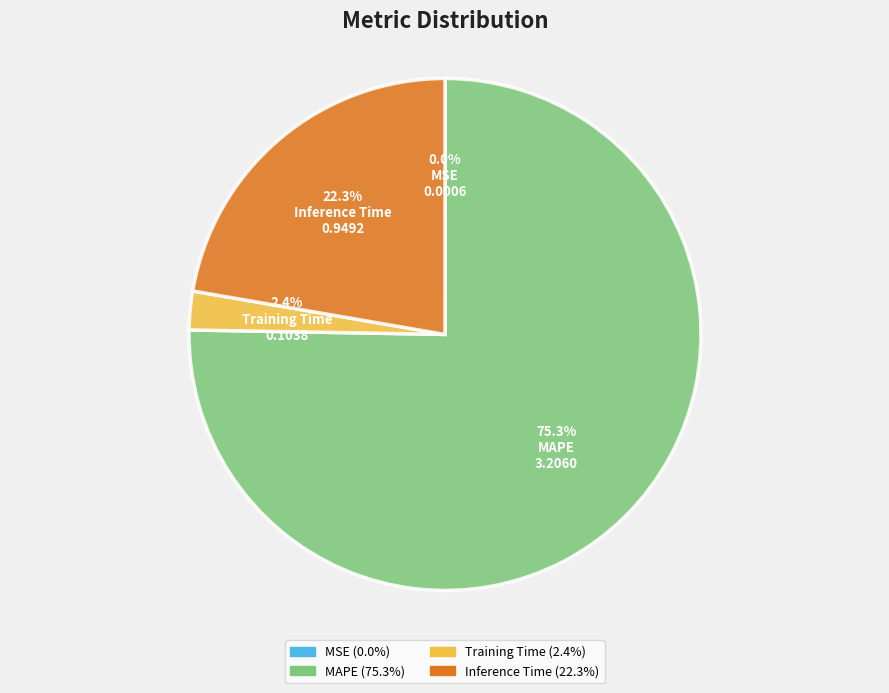

Is there any slice that represents more than half of the pie?

Yes